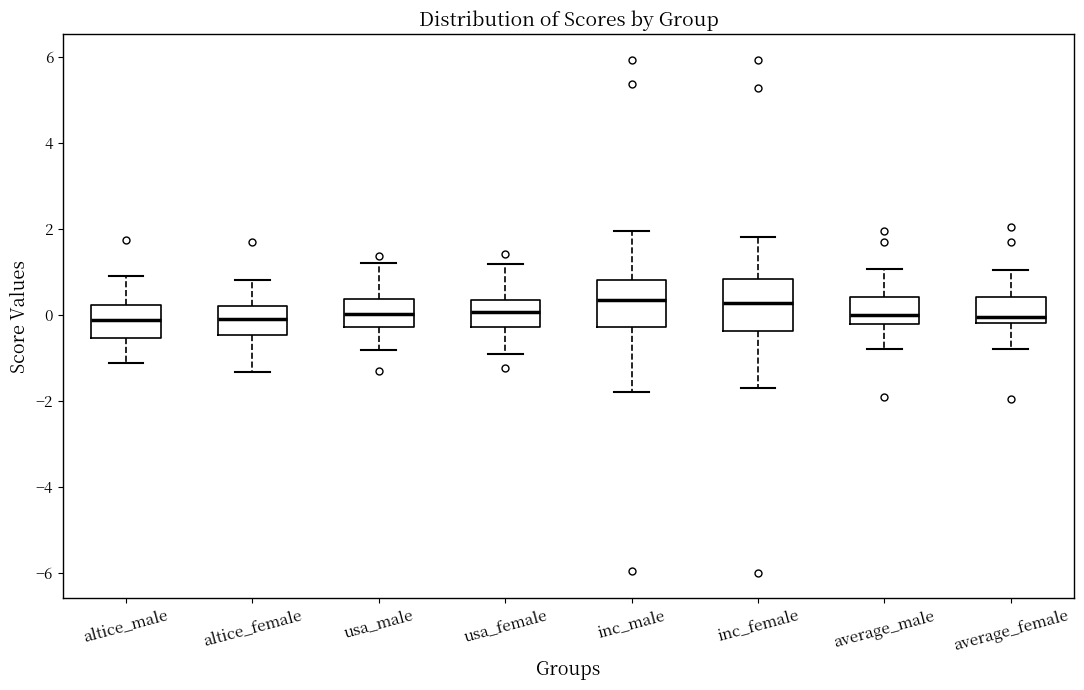

Reading left to right, transcribe this box plot: for each box, give where its median line is, the range the box spans, and where its two whiskers end, as read against the y-axis. The values are not printed on the chart, so give them approximately, as read against the axis.

altice_male: median -0.2, box -0.6 to 0.2, whiskers -1.2 to 0.8
altice_female: median -0.2, box -0.4 to 0.2, whiskers -1.4 to 0.8
usa_male: median 0.0, box -0.2 to 0.4, whiskers -0.8 to 1.2
usa_female: median 0.0, box -0.2 to 0.4, whiskers -1.0 to 1.2
inc_male: median 0.4, box -0.2 to 0.8, whiskers -1.8 to 2.0
inc_female: median 0.2, box -0.4 to 0.8, whiskers -1.8 to 1.8
average_male: median 0.0, box -0.2 to 0.4, whiskers -0.8 to 1.0
average_female: median 0.0, box -0.2 to 0.4, whiskers -0.8 to 1.0